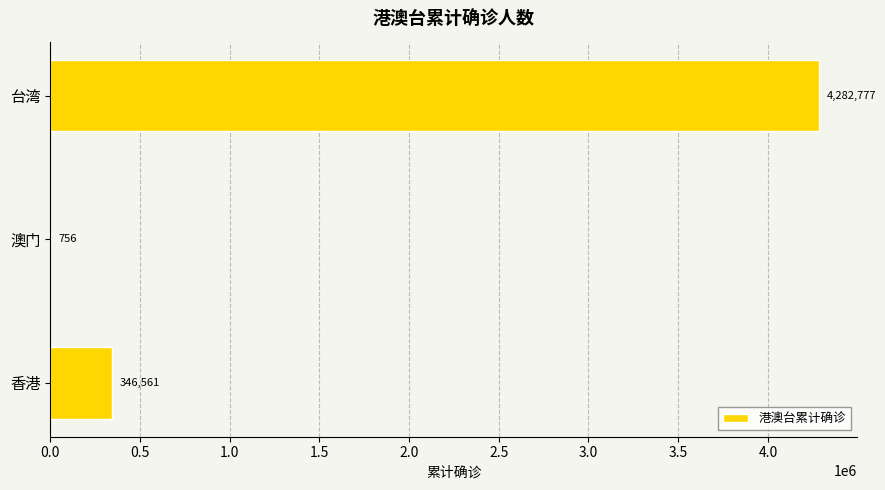

Does the chart contain stacked bars?

No